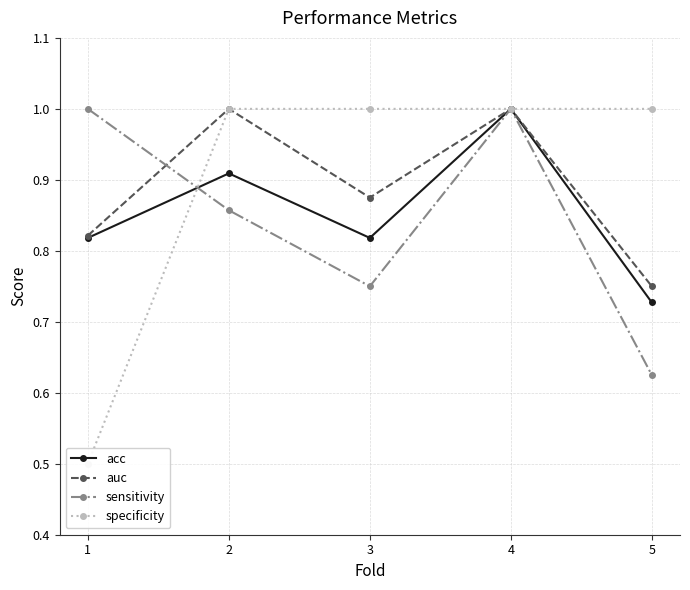

Where is the first local minimum for acc?

3